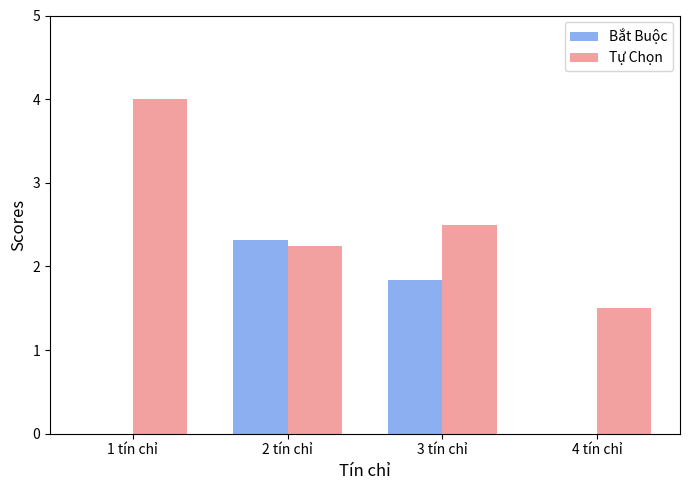

The value of Bắt Buộc at 1 tín chỉ is 0.0. True or false?

True